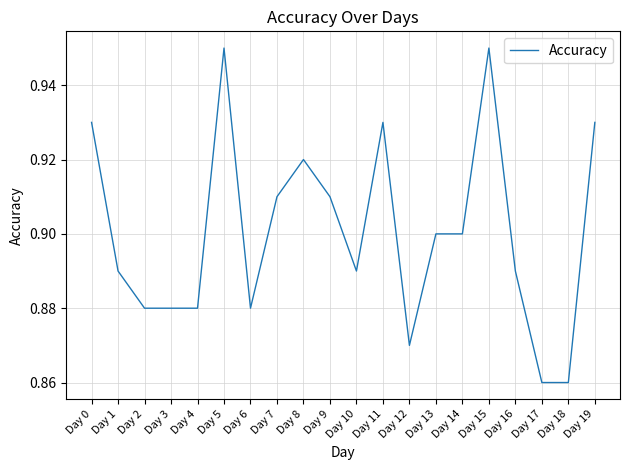

True or false: the data shows 0.4 at Day 6.

False